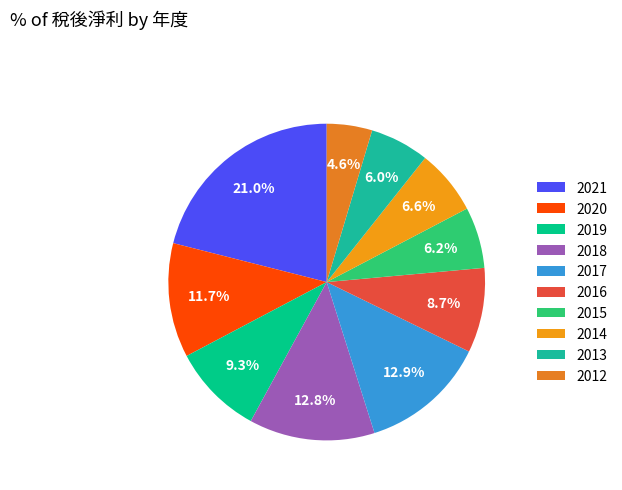

Is there any slice that represents more than half of the pie?

No